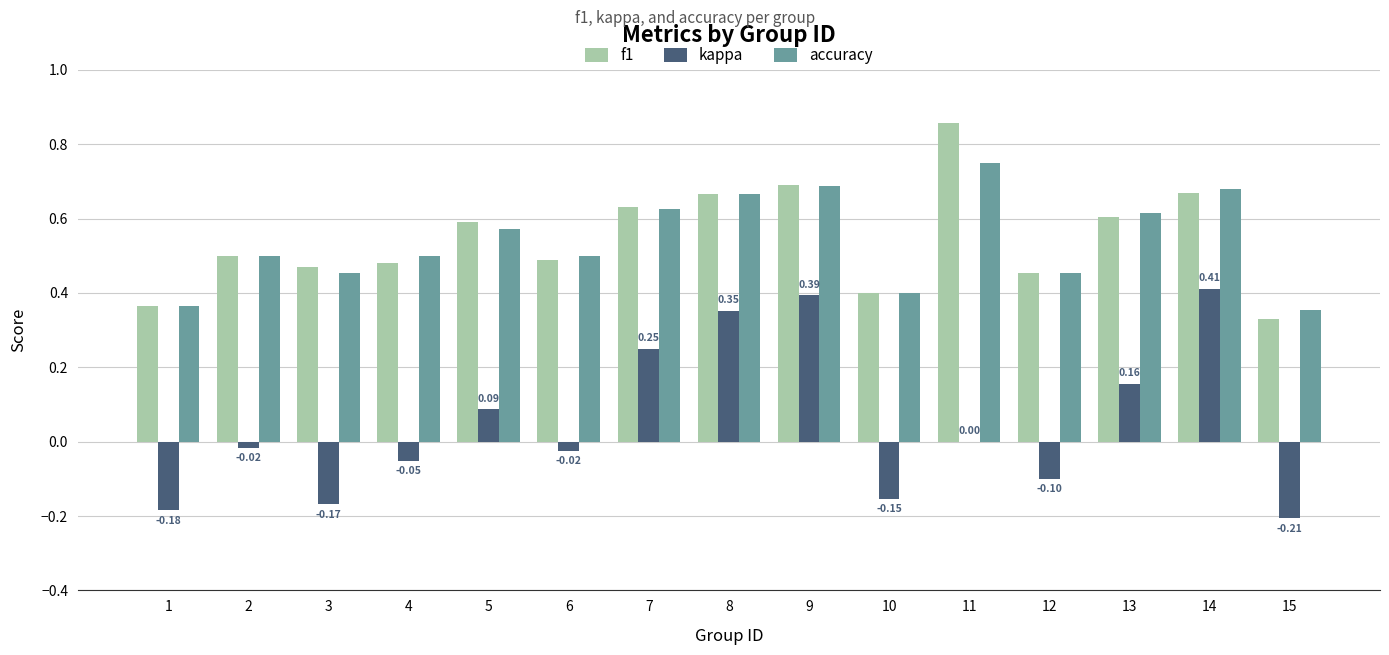

Between 2 and 3, which series saw the biggest shift?

kappa